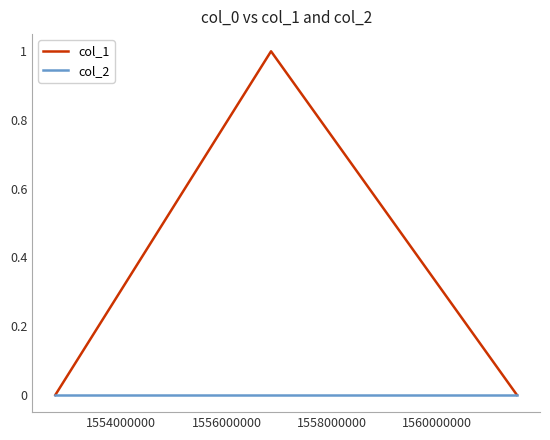

Which series has the largest range (max minus min)?

col_1